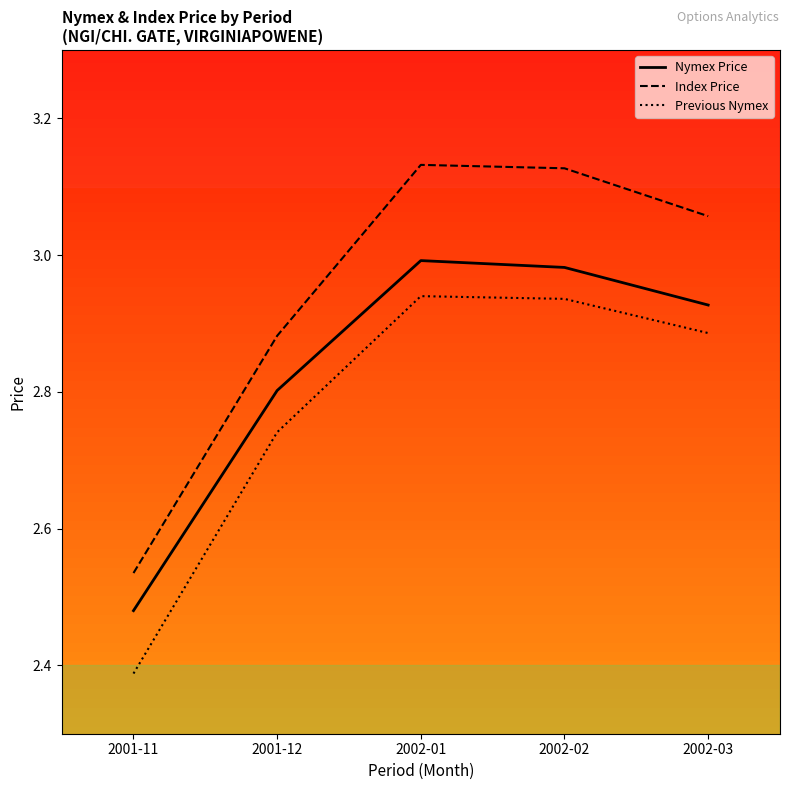

What is the total value across all series at 2002-02?

9.0